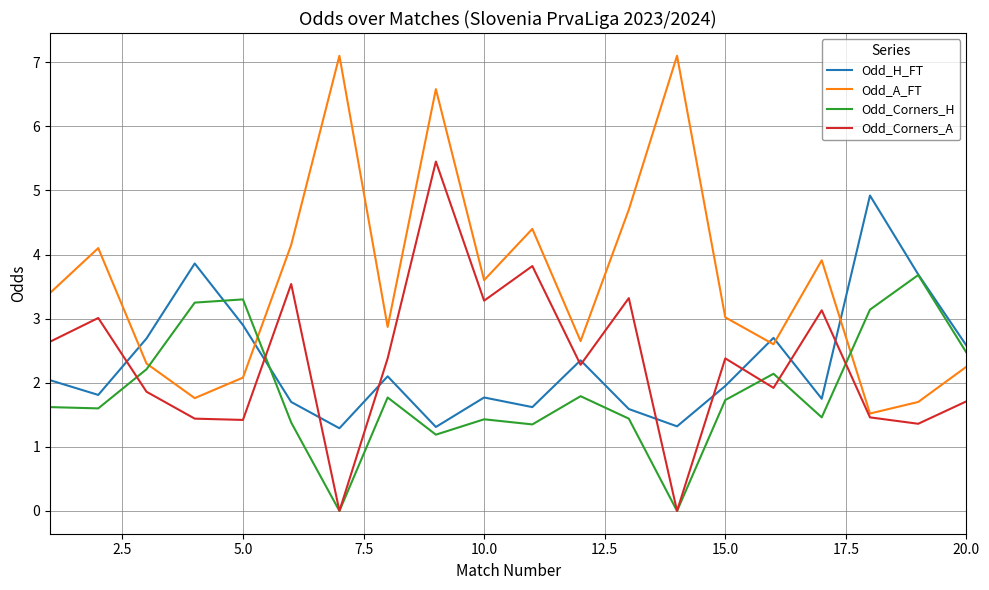

List the series in order of their peak value, highest first.

Odd_A_FT, Odd_Corners_A, Odd_H_FT, Odd_Corners_H